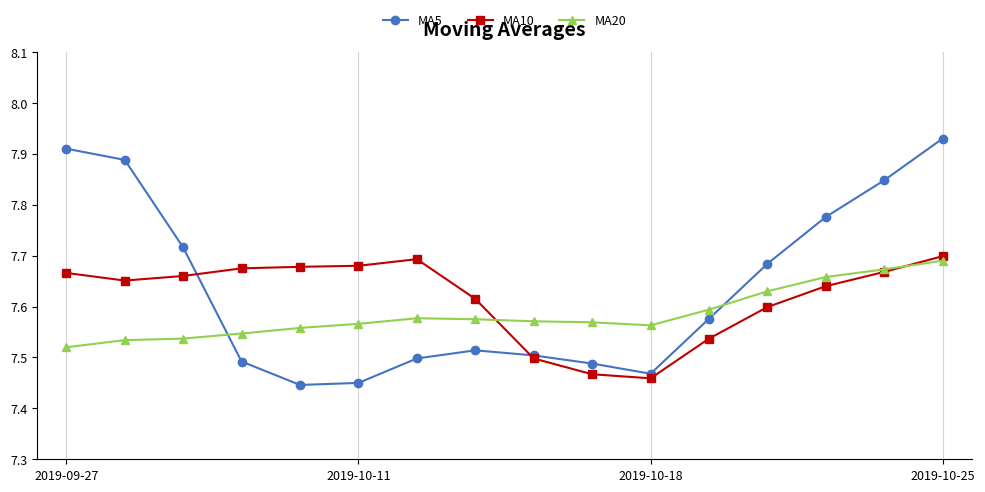

True or false: MA5 has more than 2 points higher than both neighbors.

False